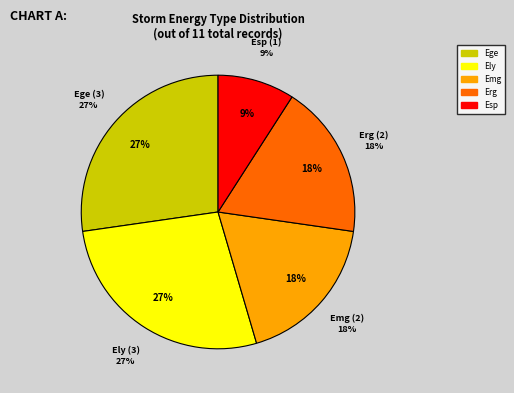

Rank the categories by value from lowest to highest.

Esp, Emg, Erg, Ege, Ely